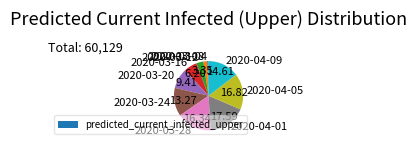

Does any single category account for the majority?

No